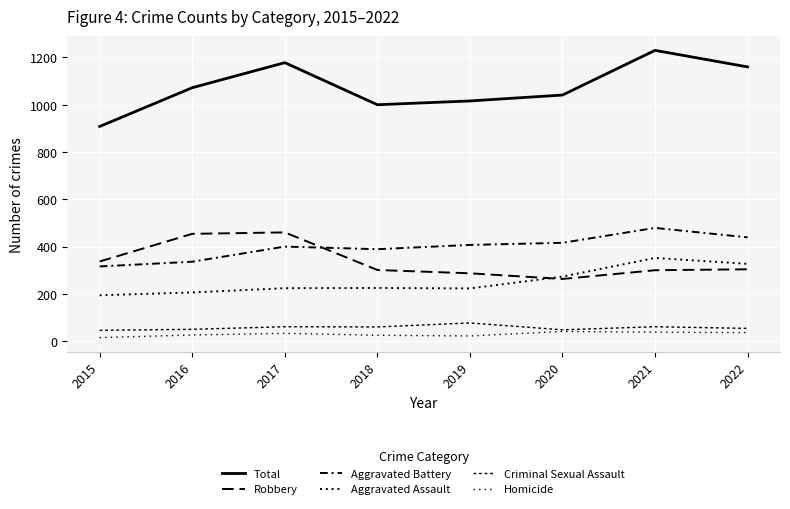

At which label does Robbery reach its peak?

2017